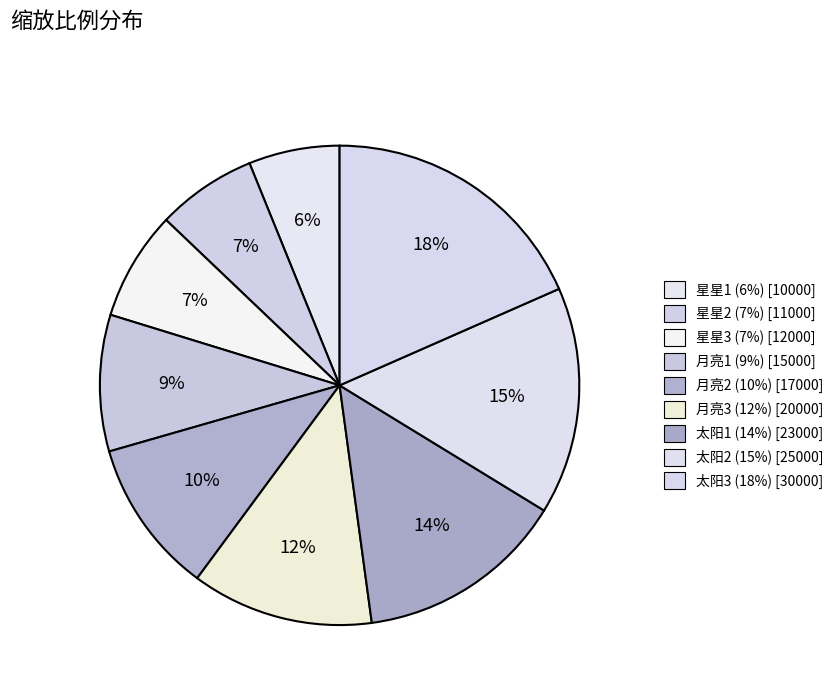

To the nearest percent, what is the combined percentage of 月亮1 and 月亮3?

21%